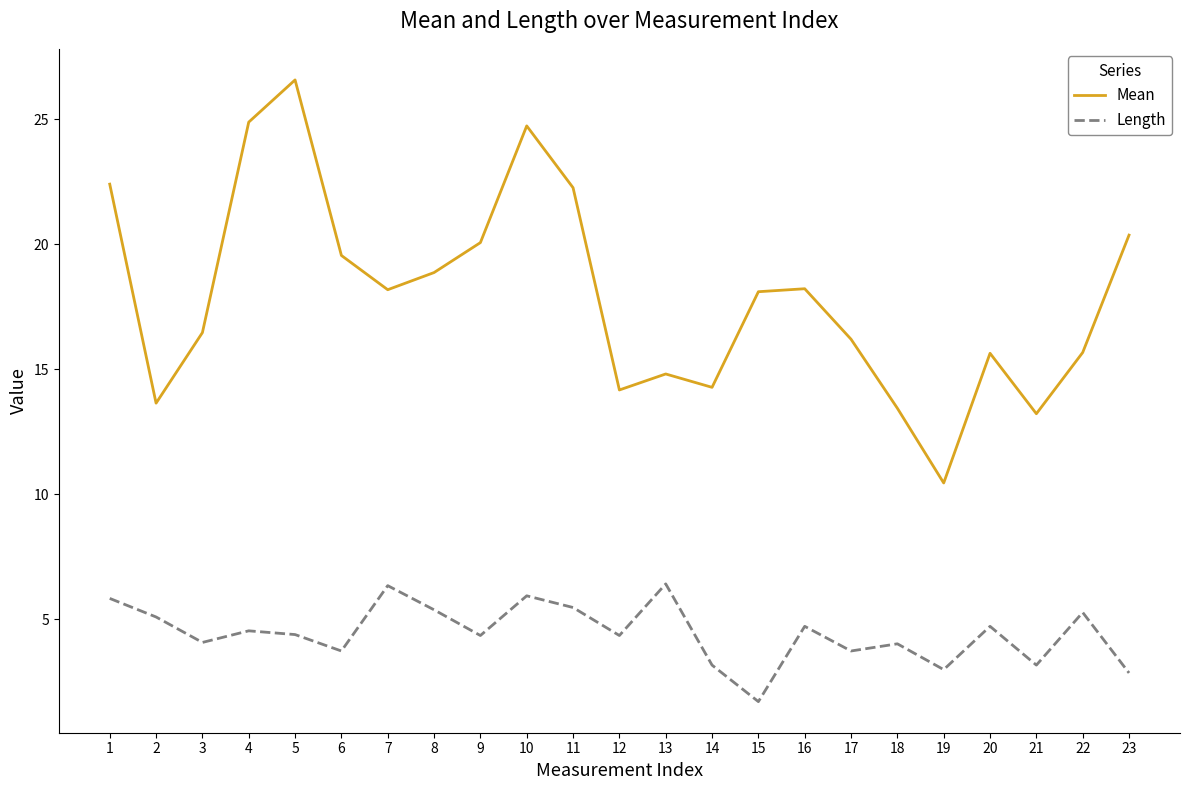

Rank the series by their average value, from highest to lowest.

Mean, Length